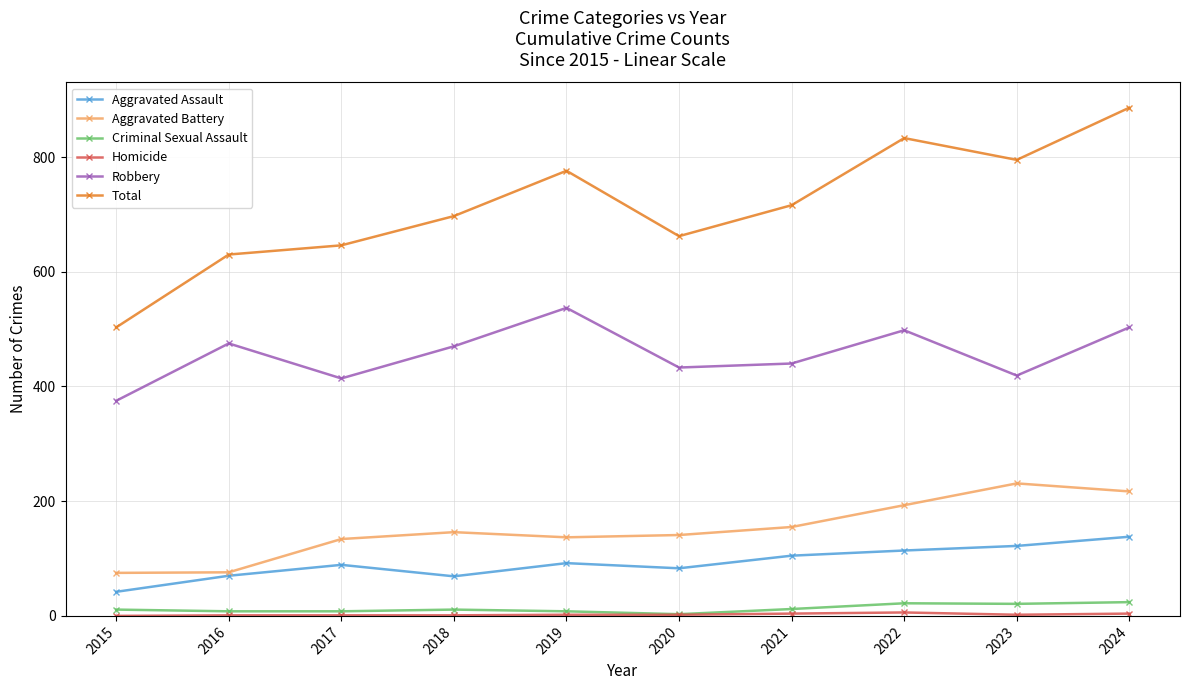

True or false: Total and Criminal Sexual Assault intersect in this chart.

False